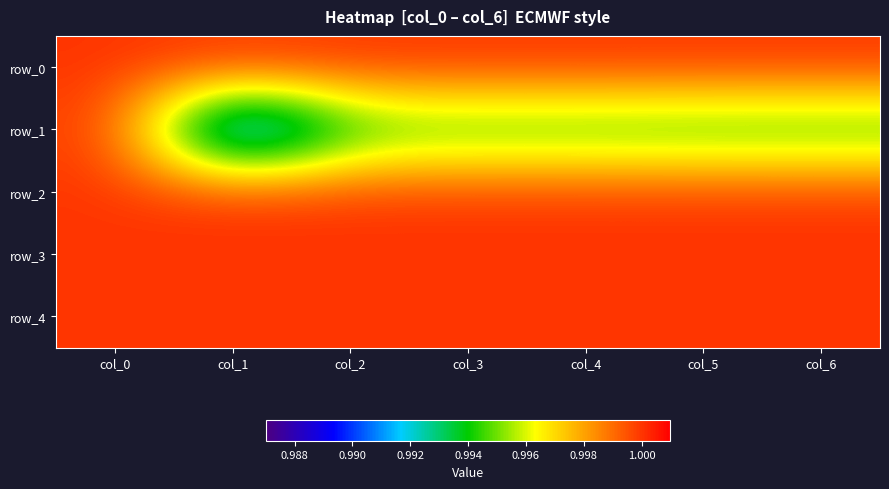

Reading right to left, what are all the values shown in this chart?

row_0: col_6=1.0	col_5=1.0	col_4=1.0	col_3=1.0	col_2=1.0	col_1=1.0	col_0=1.0
row_1: col_6=1.0	col_5=1.0	col_4=1.0	col_3=1.0	col_2=1.0	col_1=1.0	col_0=1.0
row_2: col_6=1.0	col_5=1.0	col_4=1.0	col_3=1.0	col_2=1.0	col_1=1.0	col_0=1.0
row_3: col_6=1.0	col_5=1.0	col_4=1.0	col_3=1.0	col_2=1.0	col_1=1.0	col_0=1.0
row_4: col_6=1.0	col_5=1.0	col_4=1.0	col_3=1.0	col_2=1.0	col_1=1.0	col_0=1.0